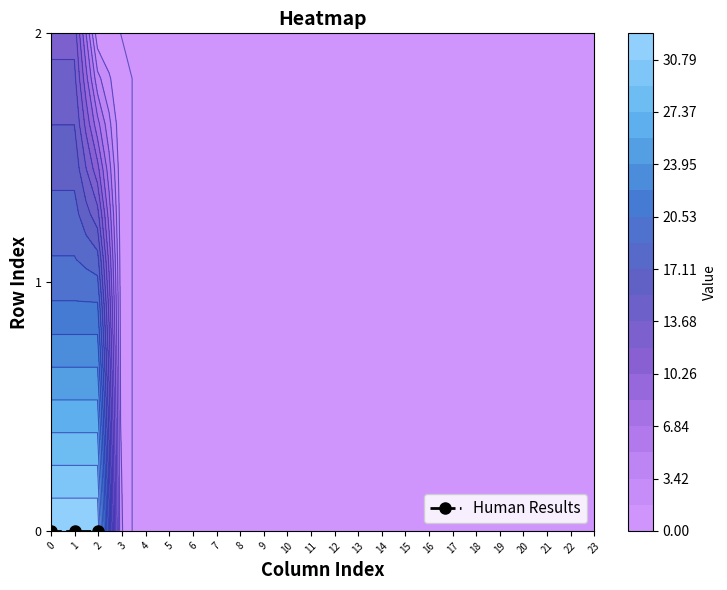

List the series in order of their peak value, lowest first.

3, 4, 5, 6, 7, 8, 9, 10, 11, 12, 13, 14, 15, 16, 17, 18, 19, 20, 21, 22, 23, 0, 1, 2